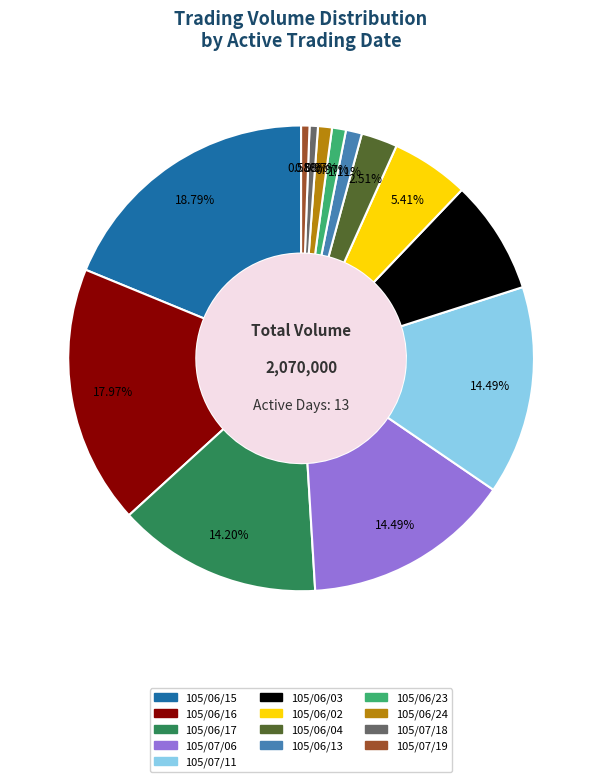

Does any single category account for the majority?

No